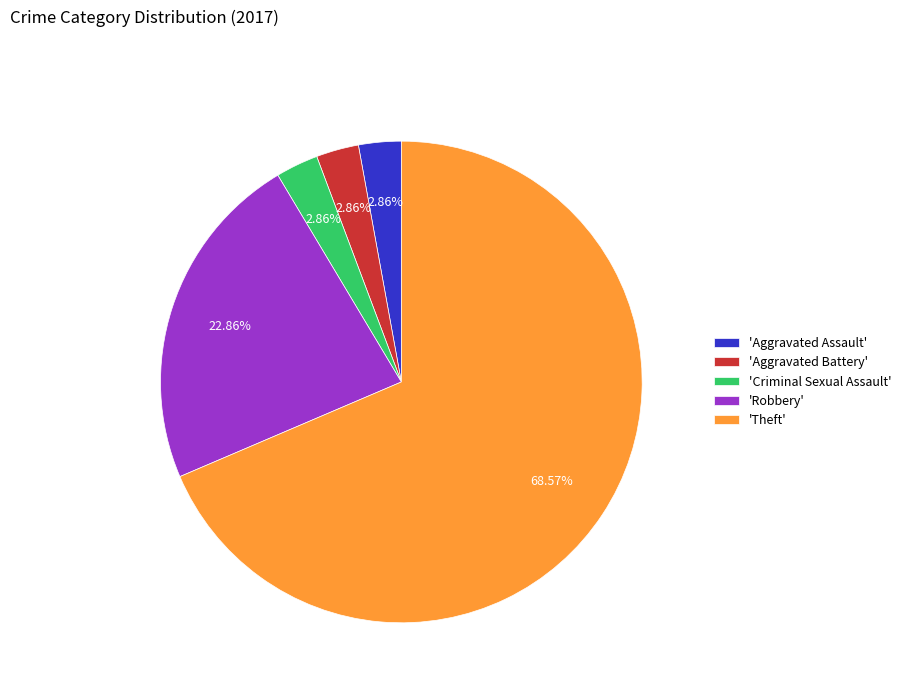

Is there any slice that represents more than half of the pie?

Yes